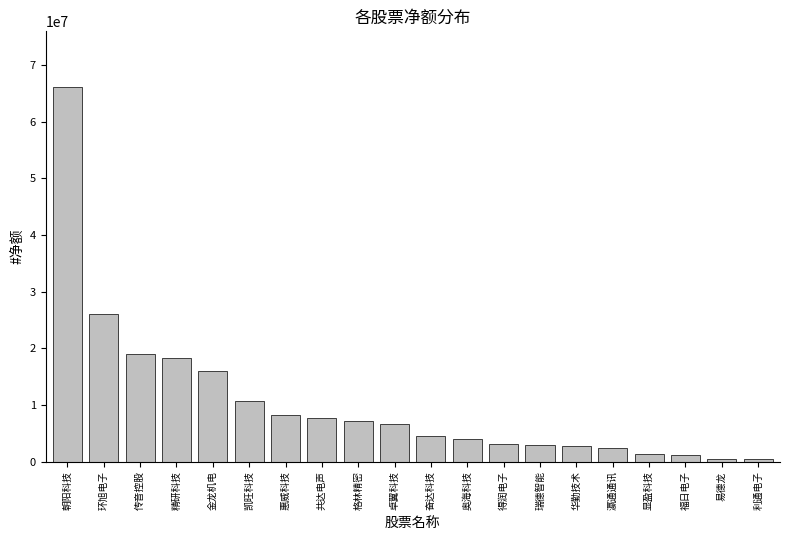

Which has a higher value, 奥海科技 or 得润电子?

奥海科技